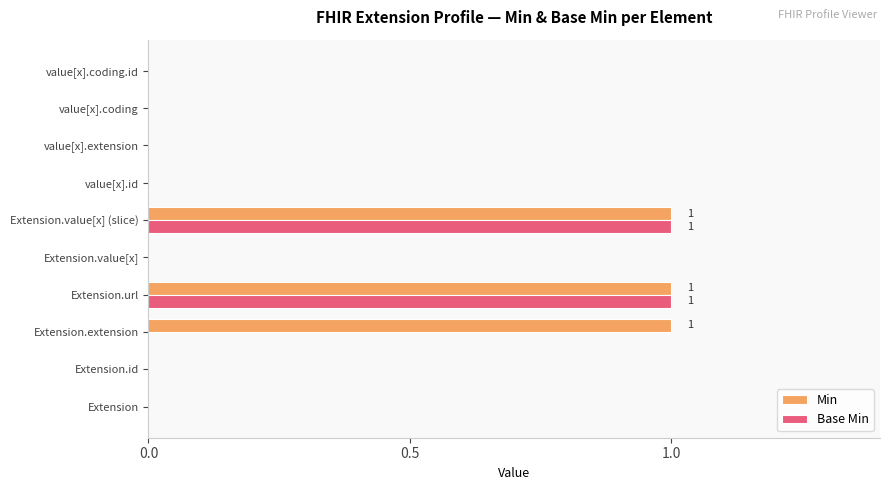

What is the sum of all Min values?

3